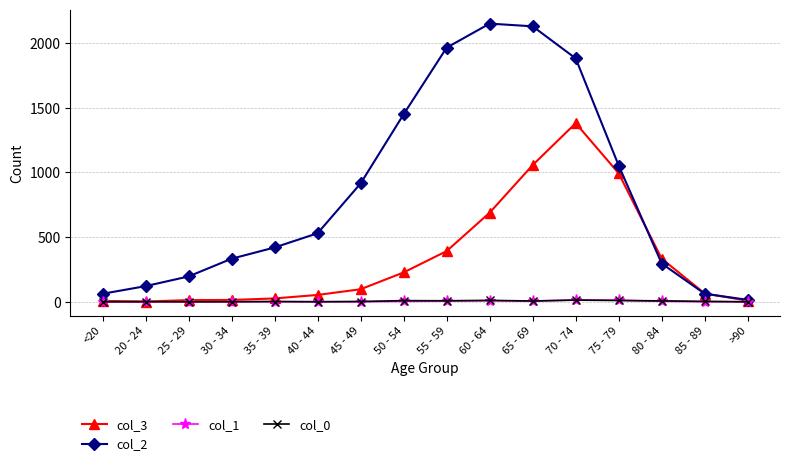

What are all the series names shown in the legend?

col_3, col_2, col_1, col_0